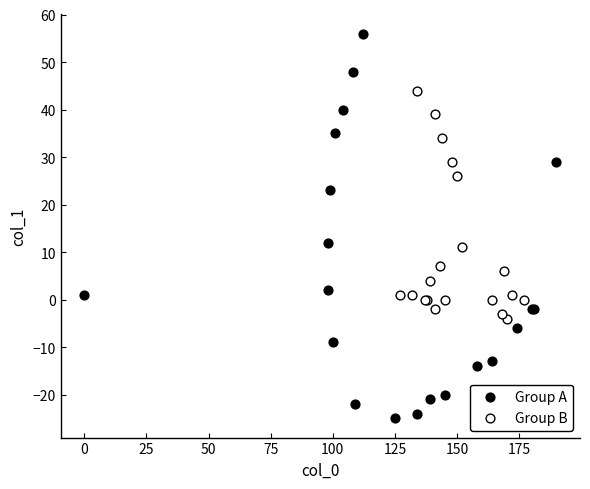

What are all the series names shown in the legend?

Group A, Group B